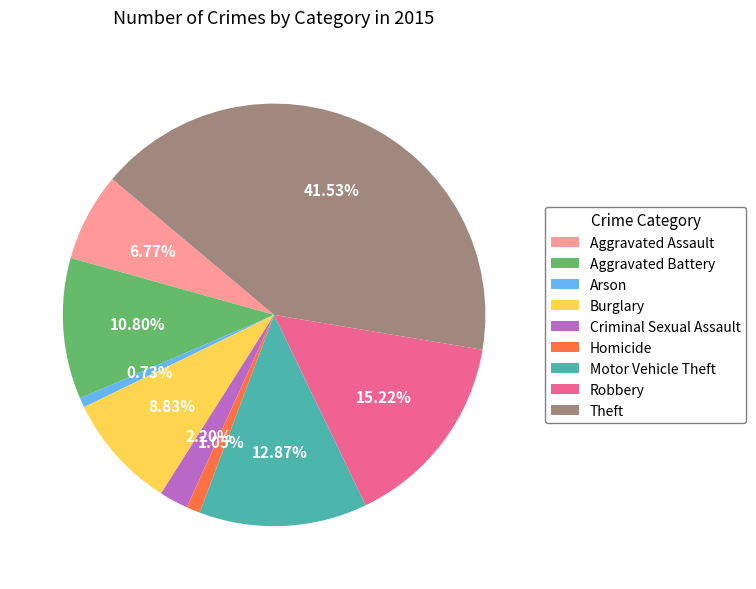

Is it true that Theft is 42% of the pie?

True